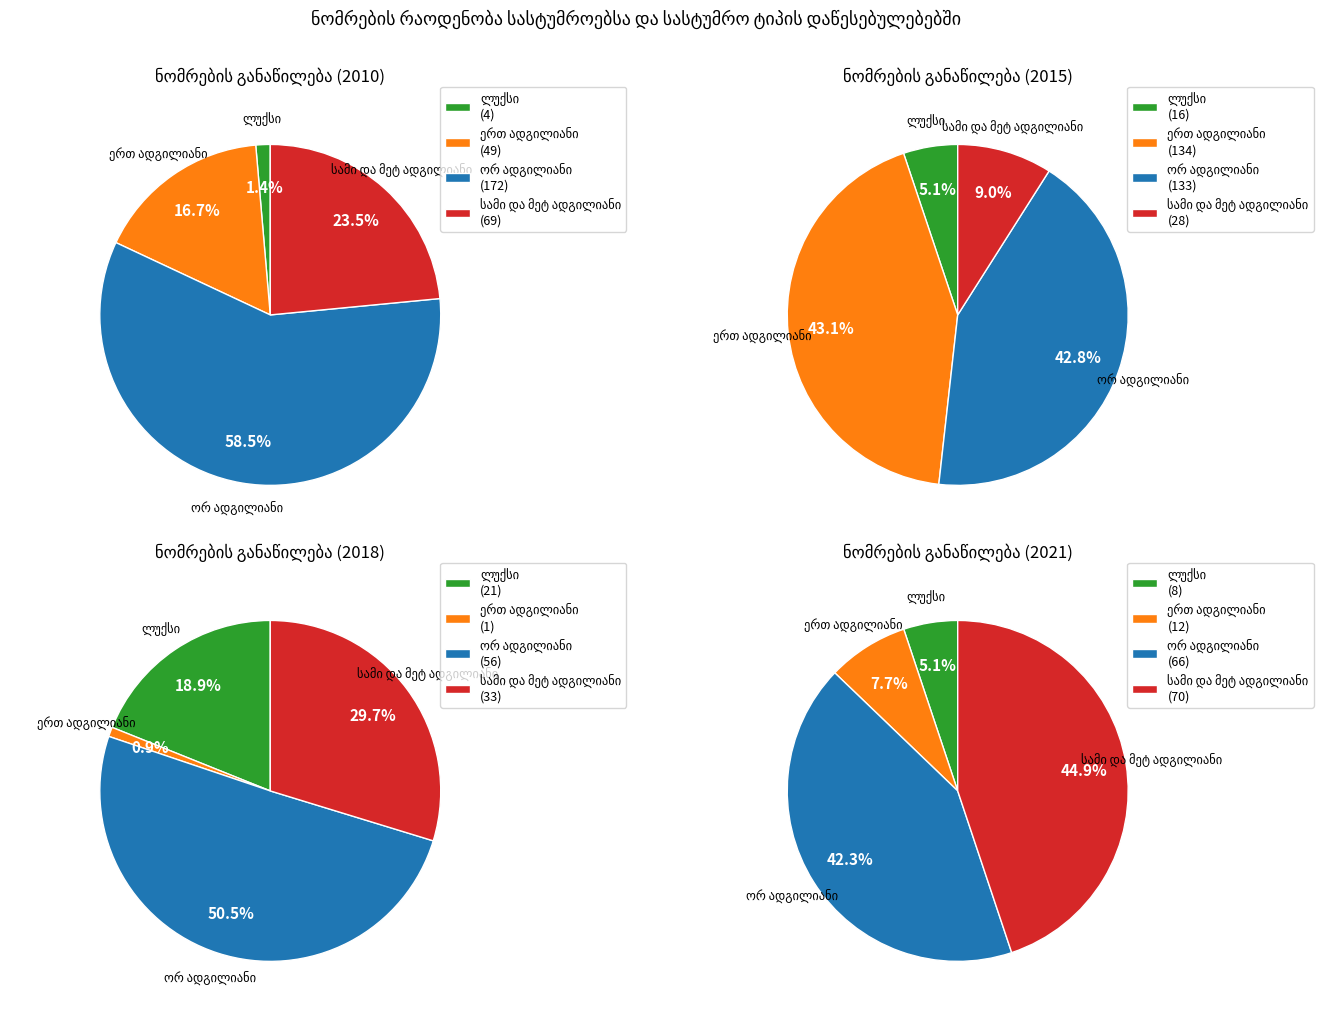

Is the sum of 0 and 8 greater than half?

No